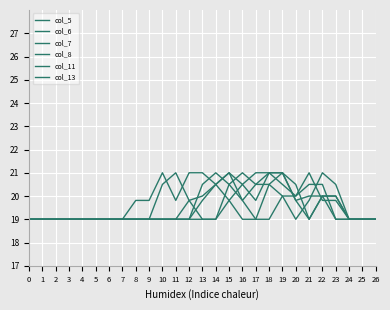

After their last crossing, which series has the higher values: col_13 or col_6?

col_6